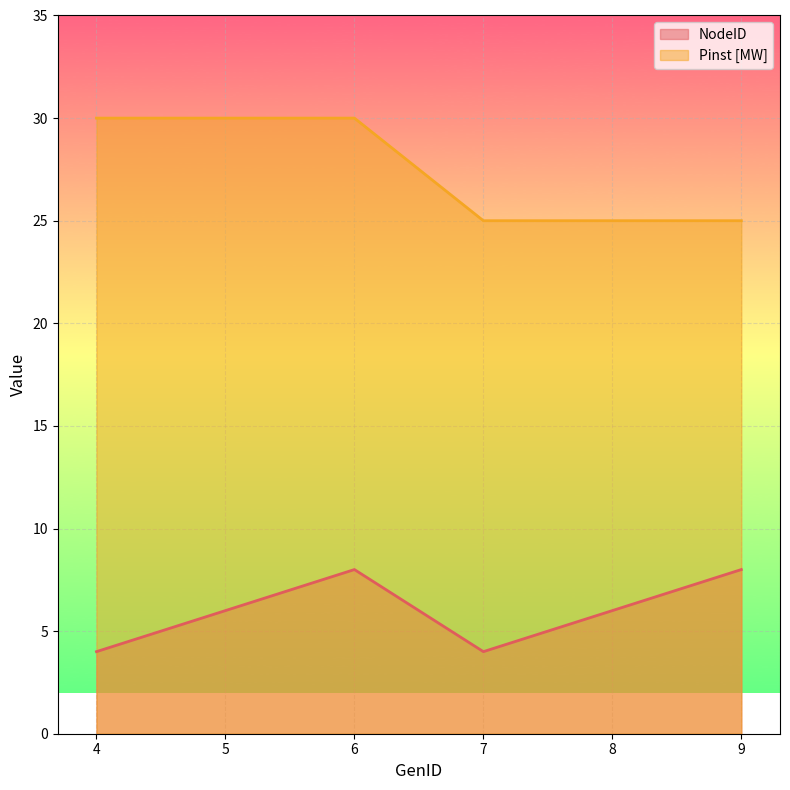

What is the average value of the NodeID series?

6